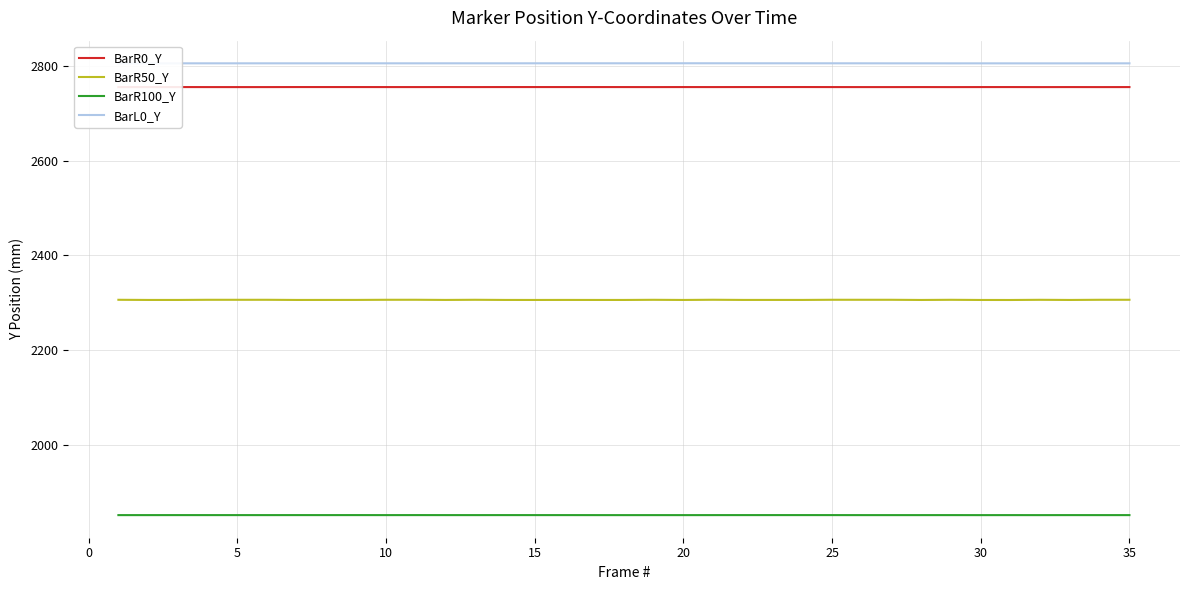

Which series has the widest spread of values?

BarR50_Y